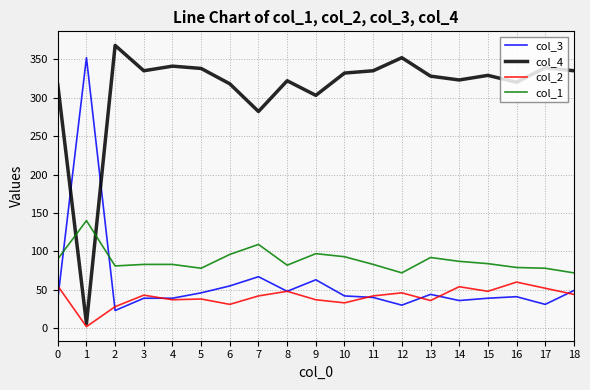

Where do col_4 and col_3 first cross each other?

0 and 1